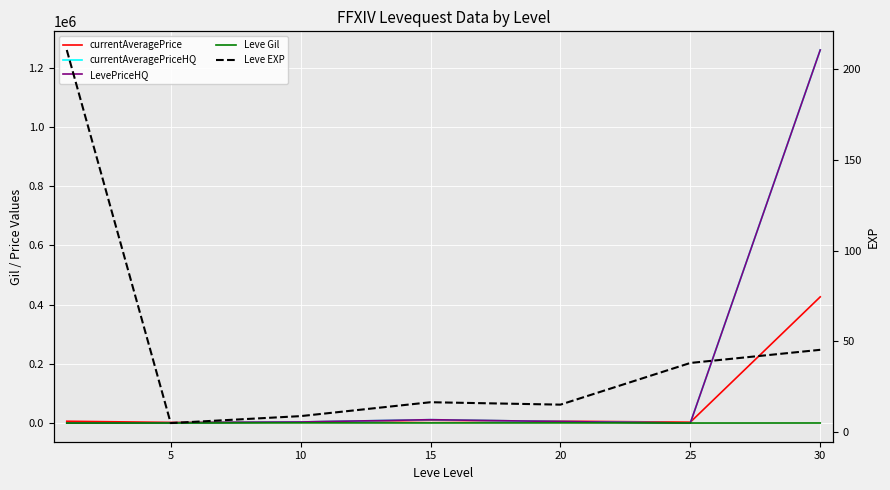

Is the value of Leve EXP at 10 greater than the value of currentAveragePriceHQ at 0?

No